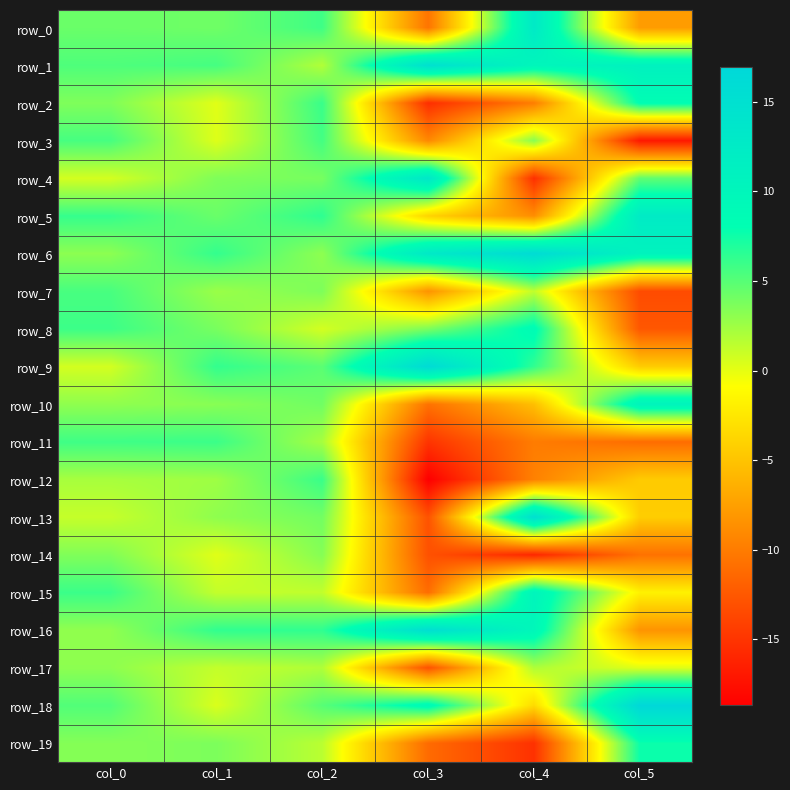

Which series has the widest spread of values?

row_4